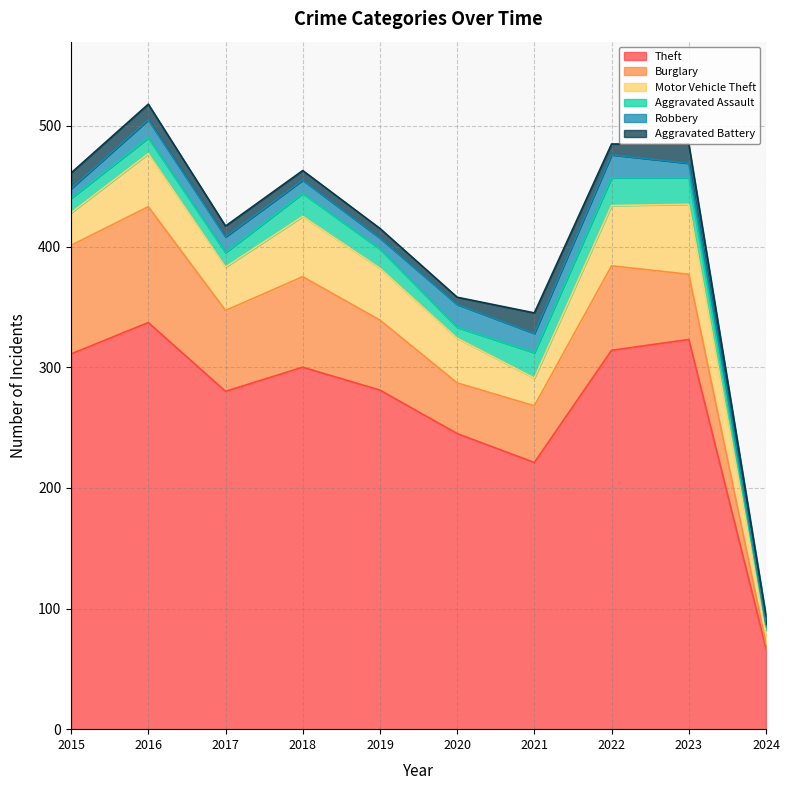

True or false: Aggravated Battery has a value of 21 at 2016.

False